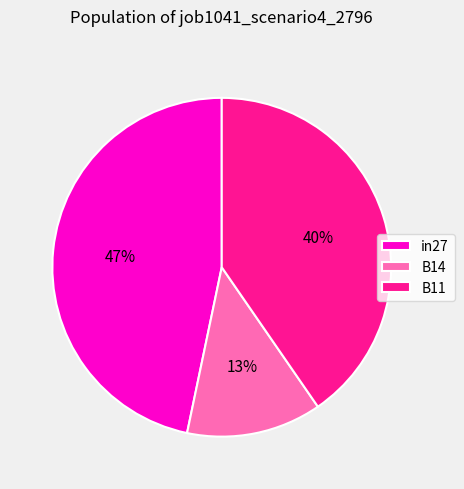

To the nearest percent, what is the combined percentage of B14 and in27?

60%